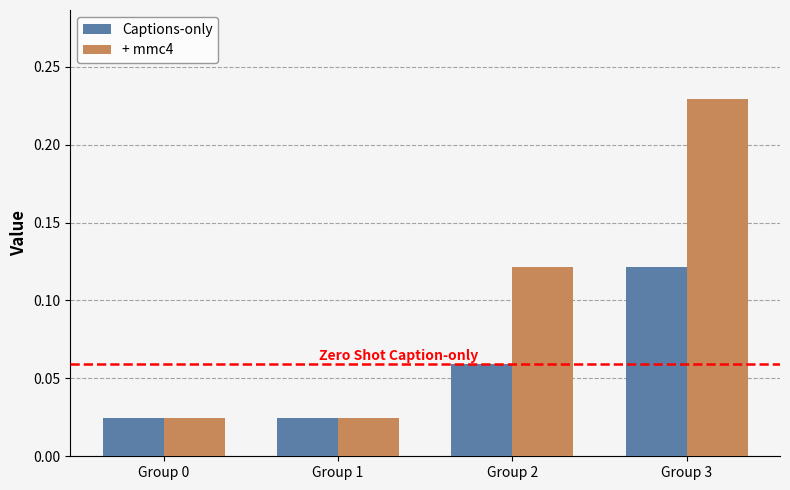

How many Captions-only values are between 0 and 1?

4